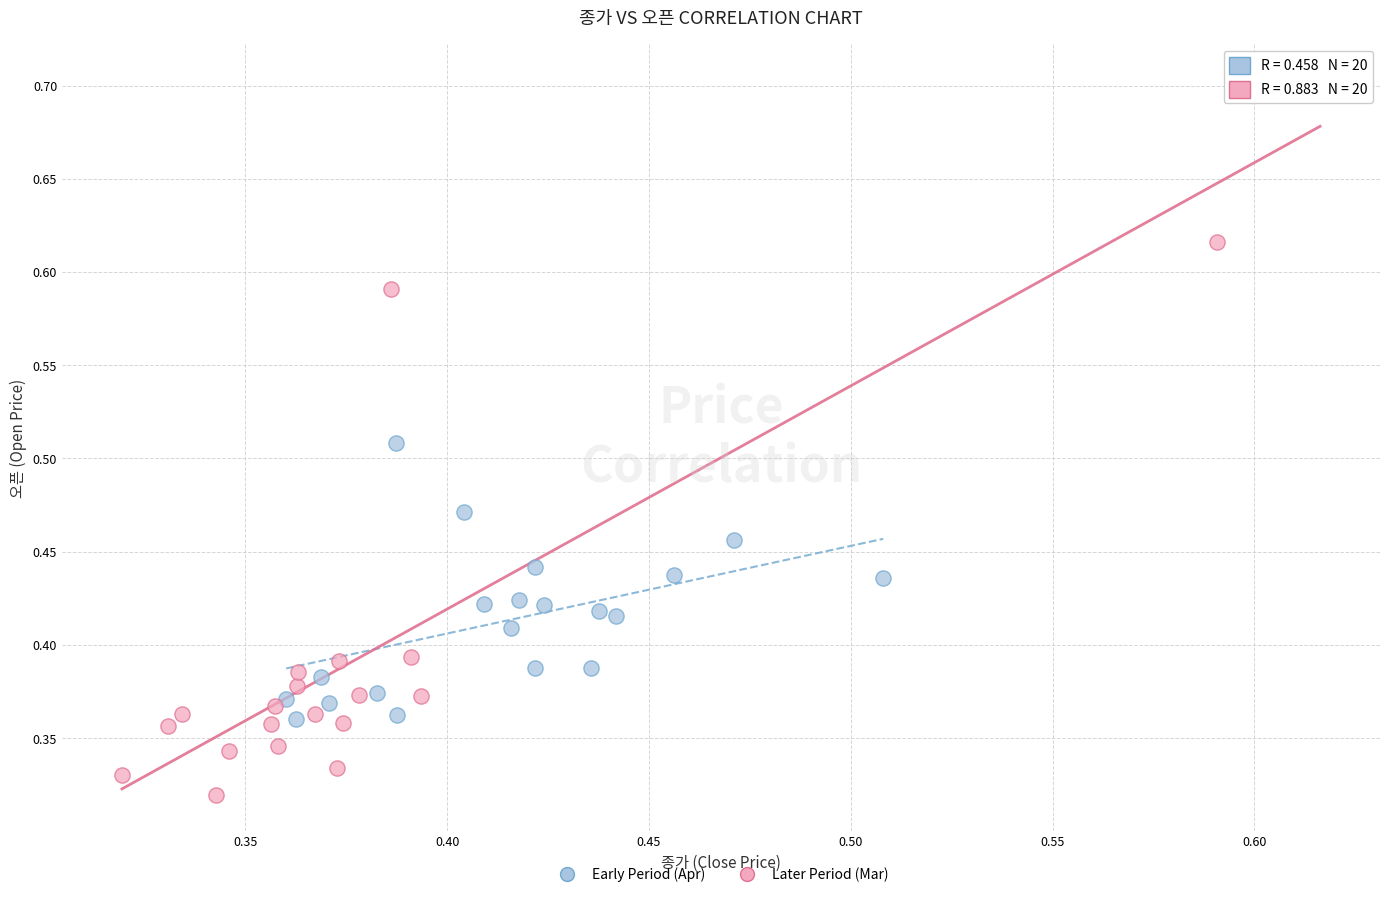

Which series has the largest Y range (max minus min)?

Later Period (Mar)